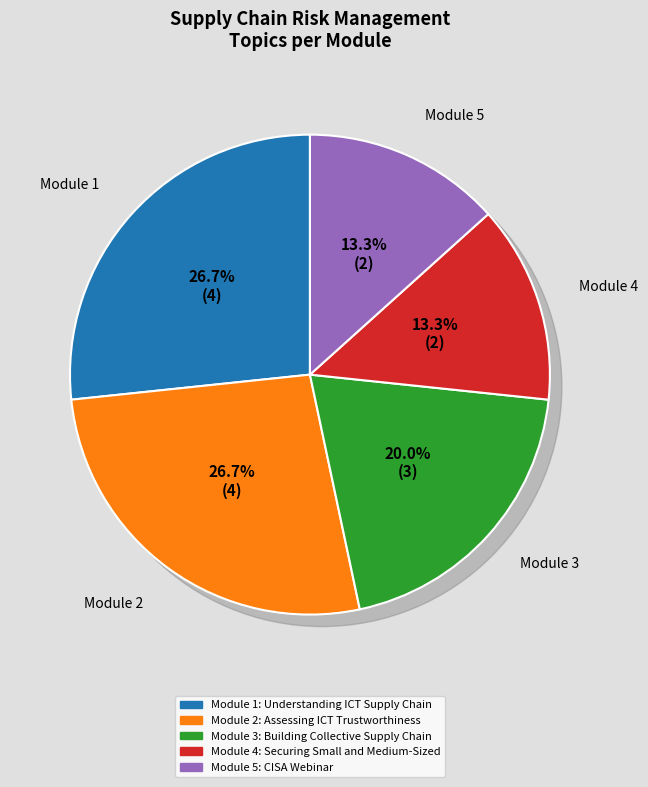

To the nearest percent, what is the difference between the largest and smallest slice percentages?

13%